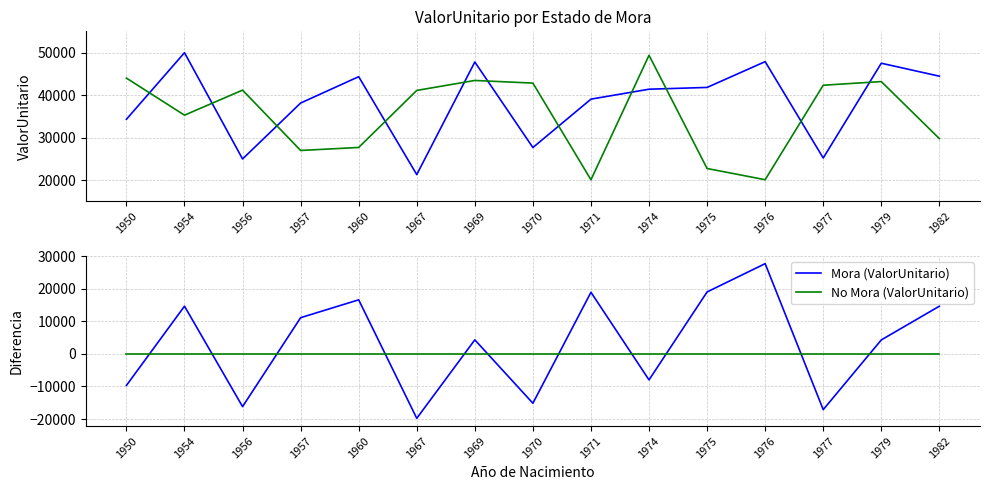

At 1982, list the series in order from smallest to largest.

No Mora (ValorUnitario), Mora (ValorUnitario)